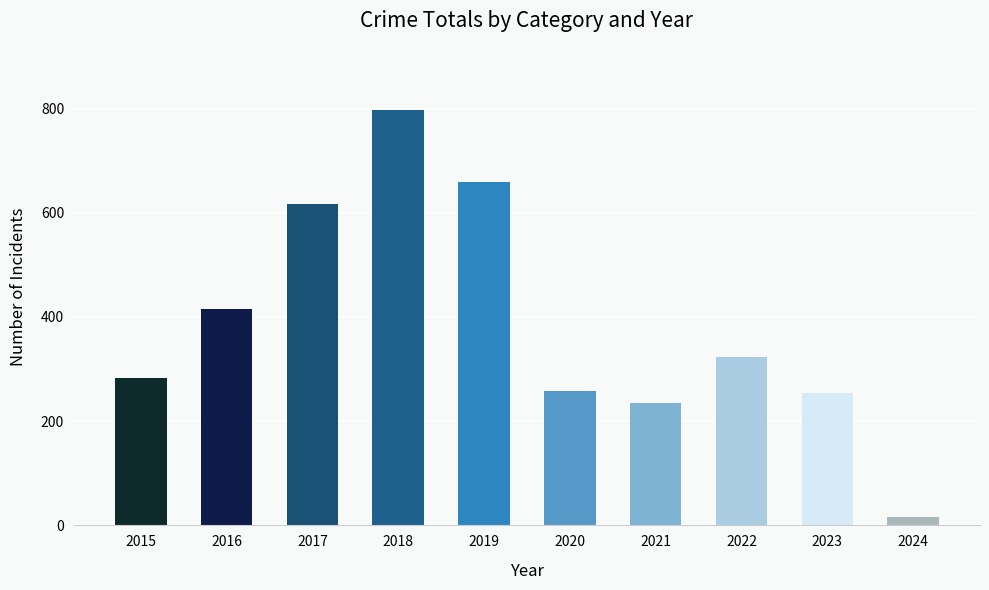

What is the sum of the values at 2023 and 2015?

537